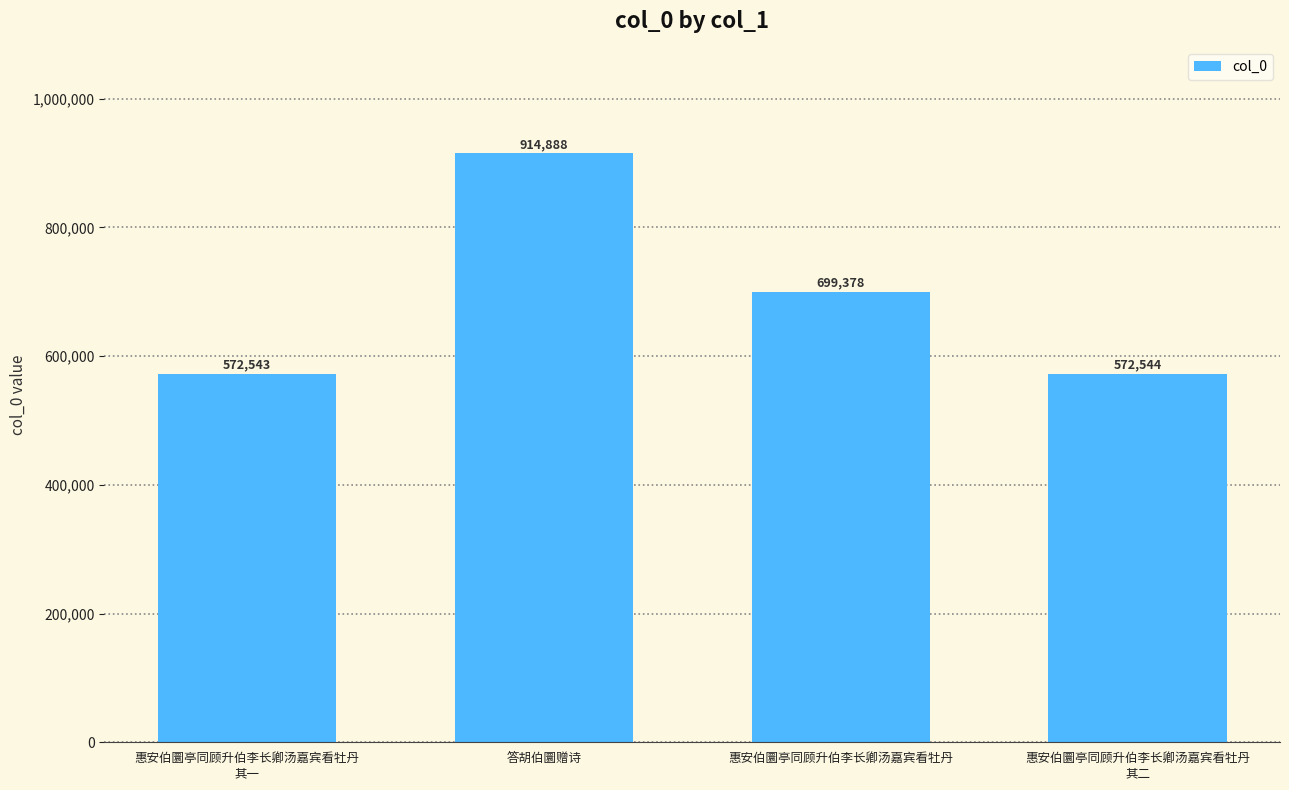

Which category has the highest value across all series?

答胡伯圜赠诗